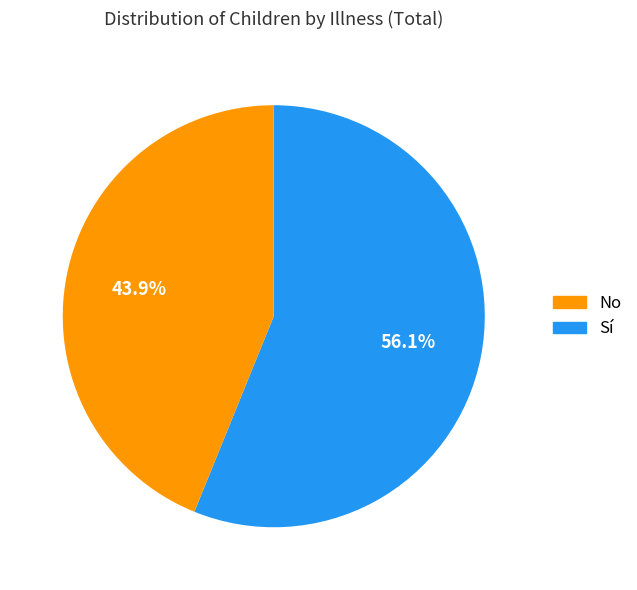

Does any single category account for the majority?

Yes